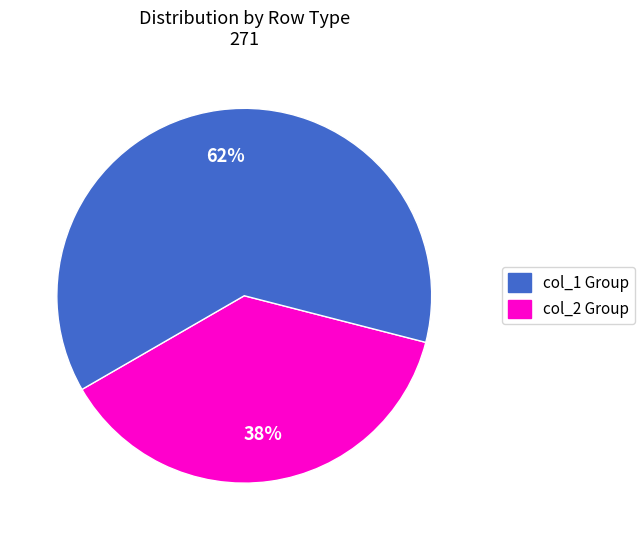

Is there a majority slice in this chart?

Yes